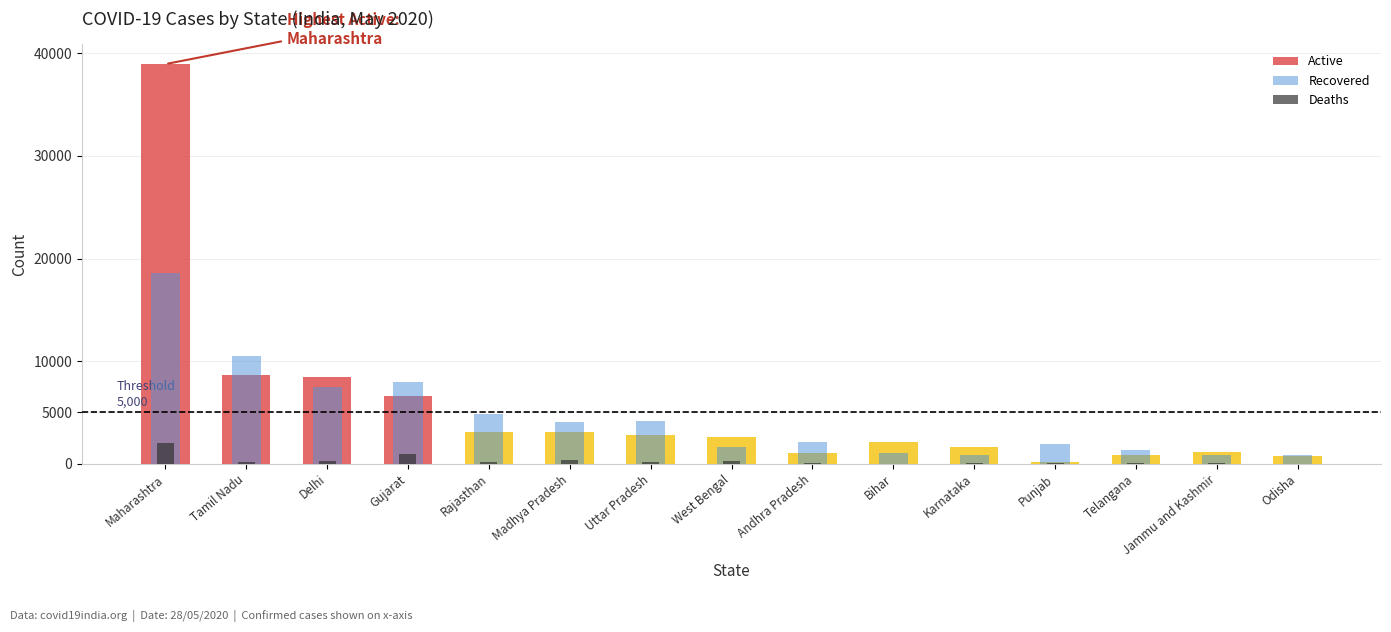

The Recovered series shows 1050 at Bihar. True or false?

True